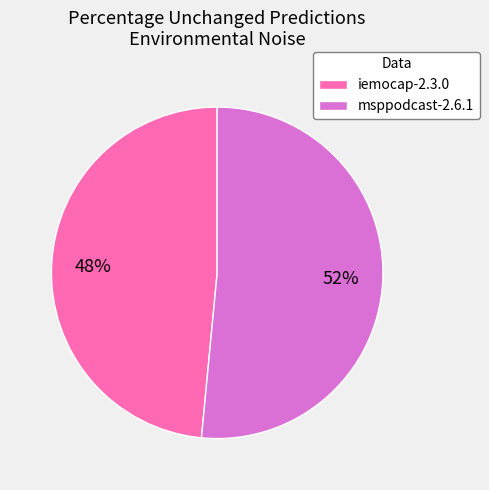

Is there any slice that represents more than half of the pie?

Yes